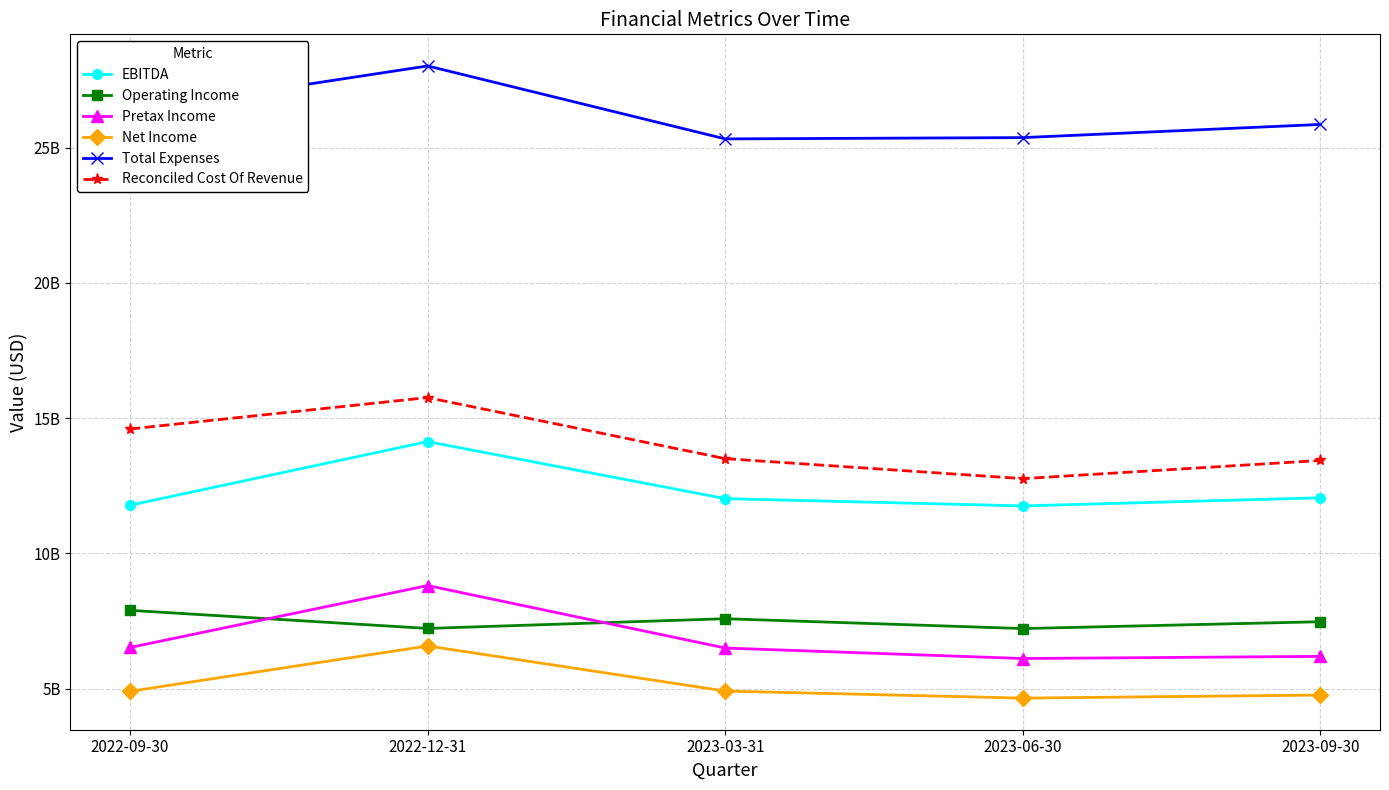

Which series has the largest total across all categories?

Total Expenses